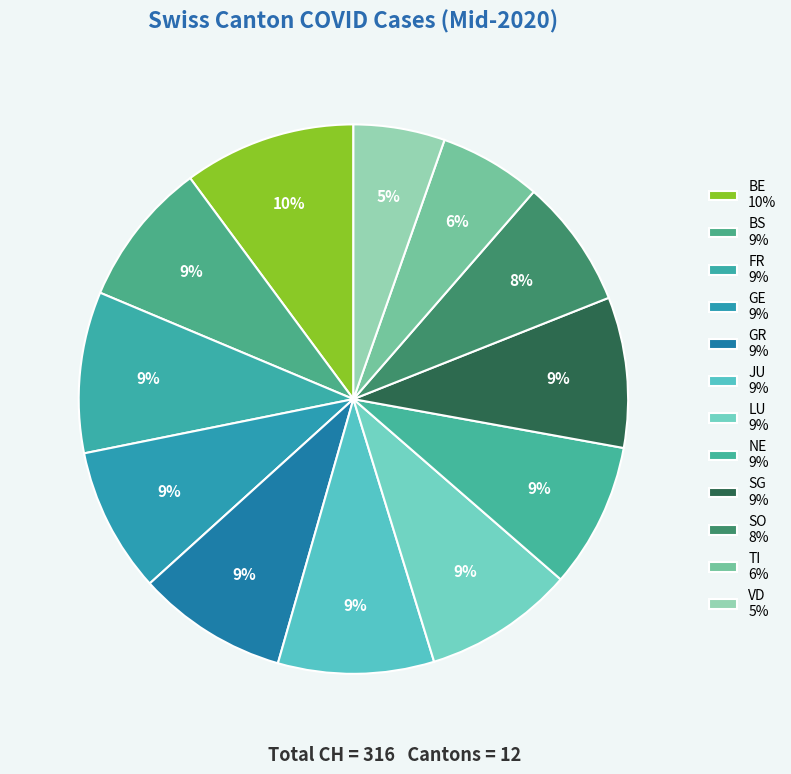

Does SO account for over 50% of the chart?

No